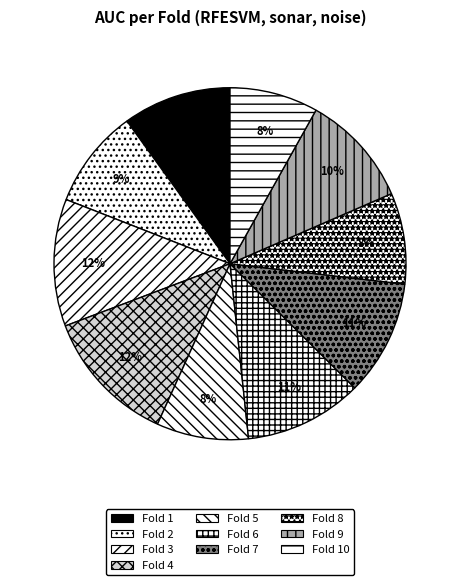

To the nearest percent, what is the difference between the largest and smallest slice percentages?

4%